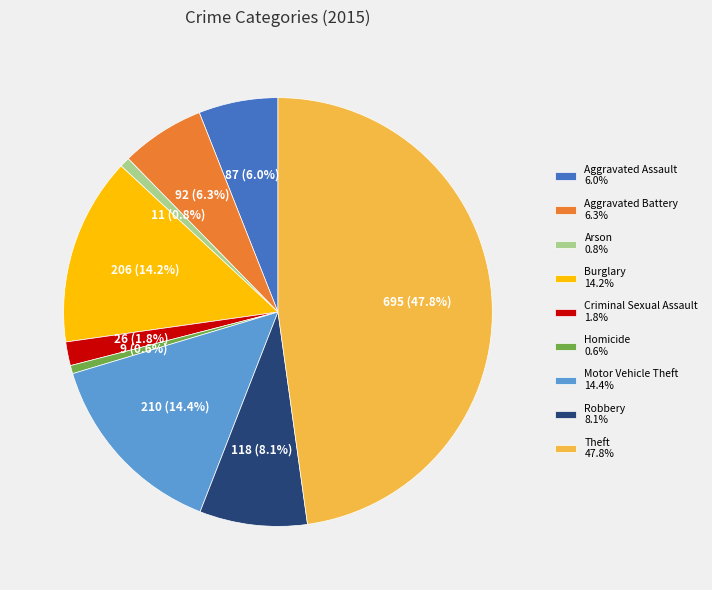

What is the largest slice in the pie chart?

Theft